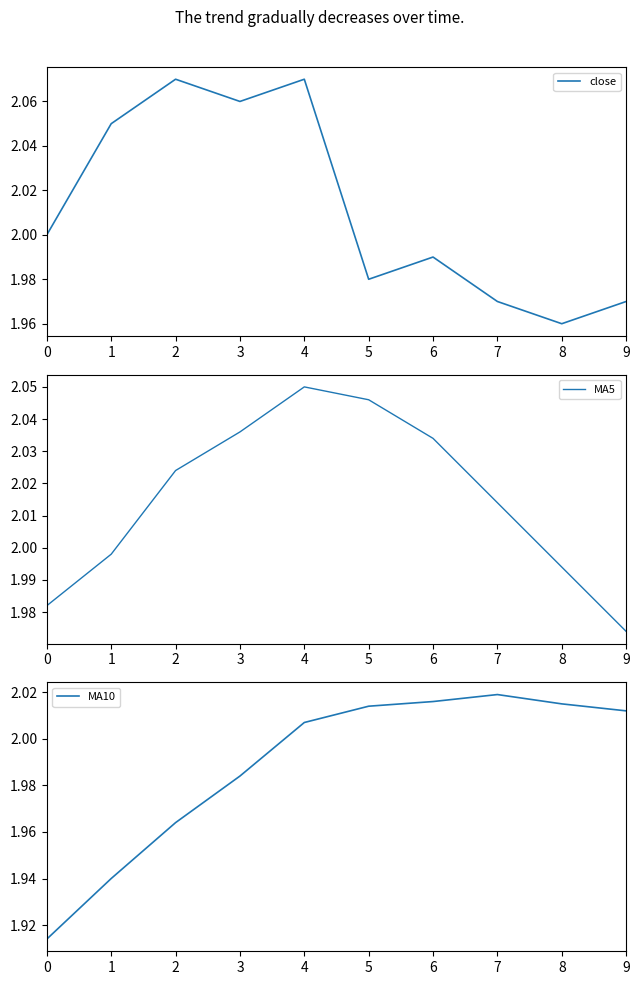

Reading left to right, extract all data points from this chart.

close: 2.0	2.0	2.1	2.1	2.1	2.0	2.0	2.0	2.0	2.0
MA5: 2.0	2.0	2.0	2.0	2.0	2.0	2.0	2.0	2.0	2.0
MA10: 1.9	1.9	2.0	2.0	2.0	2.0	2.0	2.0	2.0	2.0